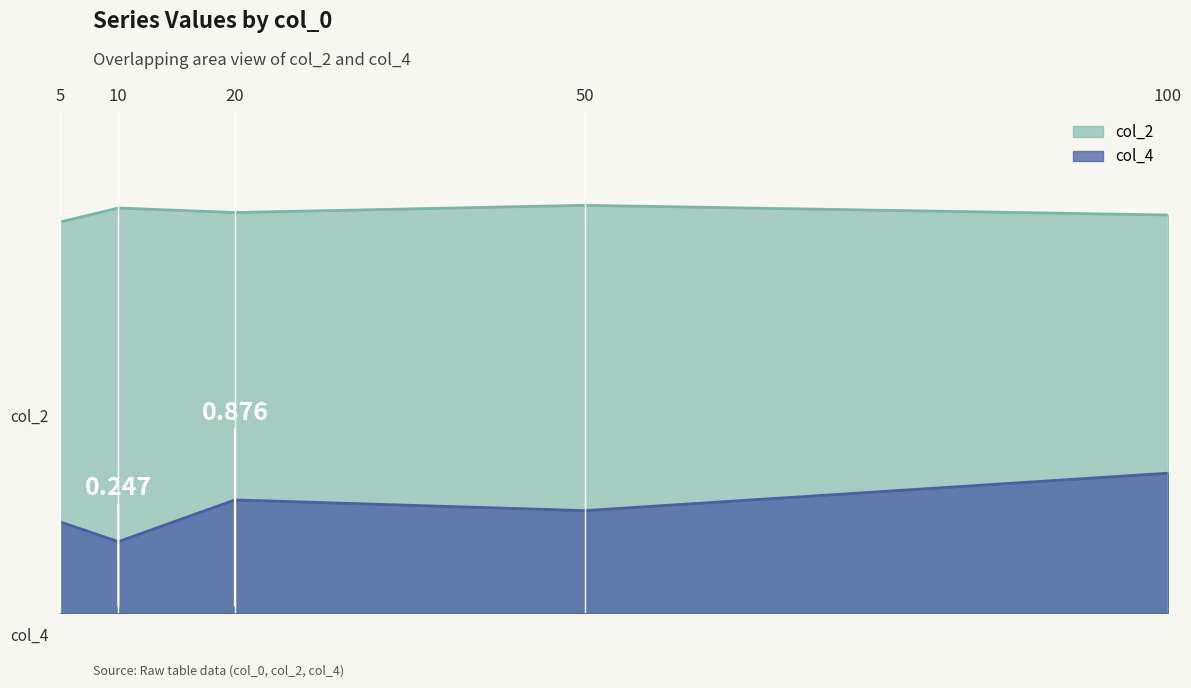

True or false: col_2 and col_4 intersect in this chart.

False